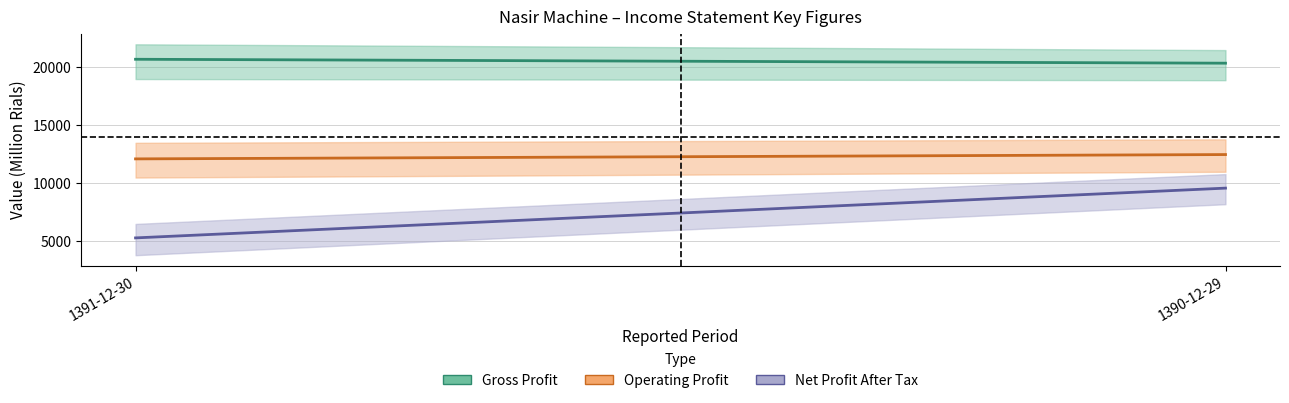

What is the label of the 1st point from the right?

1390-12-29